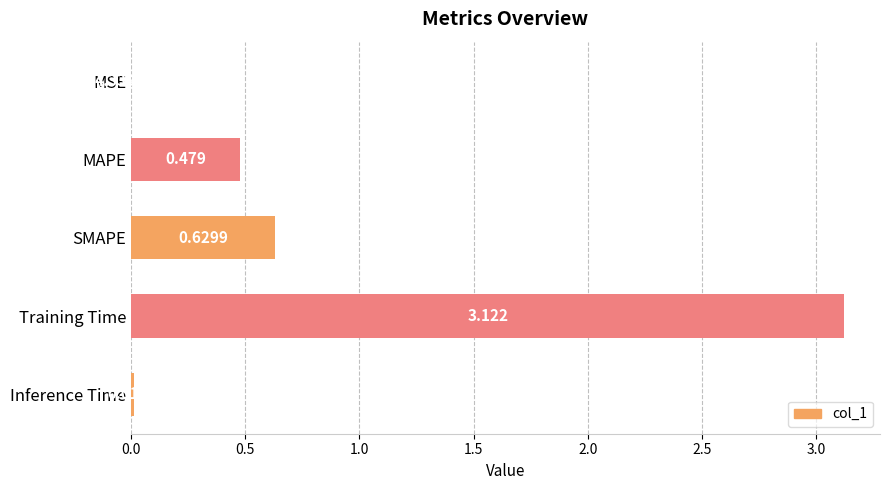

At which category does the chart reach its peak across all series?

Training Time